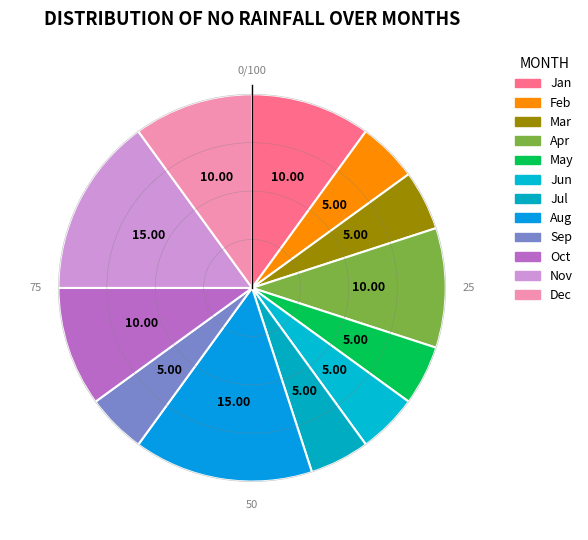

How many segments does this pie chart have?

12